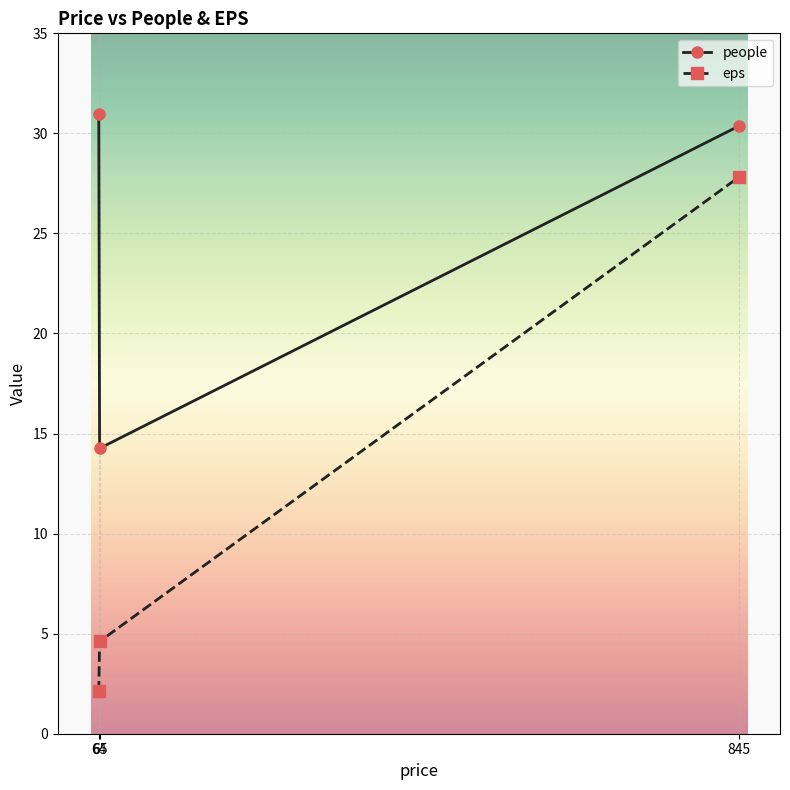

Which label corresponds to the smallest value in the chart?

64